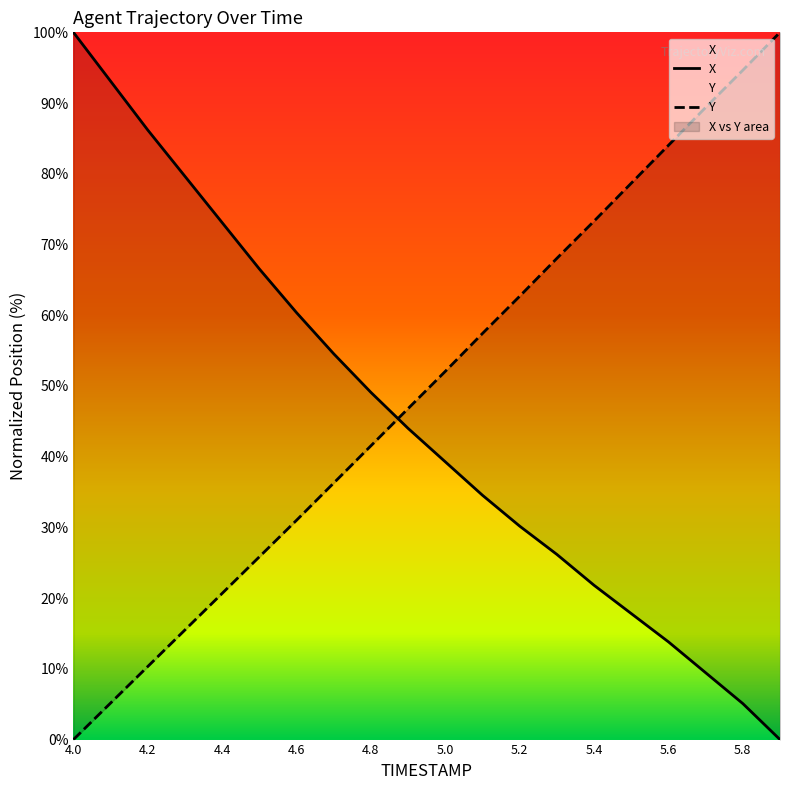

The value of Y at 5.1 is 57.4. True or false?

True